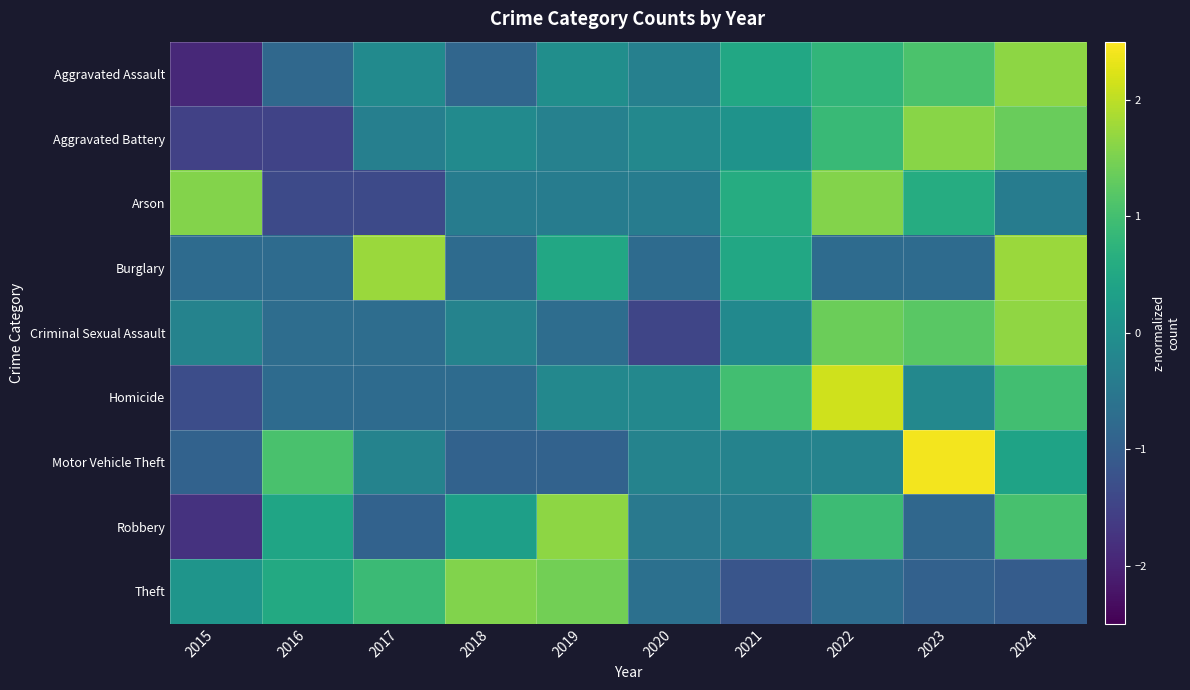

Rank the series by their maximum value, from highest to lowest.

Motor Vehicle Theft, Homicide, Burglary, Criminal Sexual Assault, Aggravated Assault, Robbery, Aggravated Battery, Arson, Theft